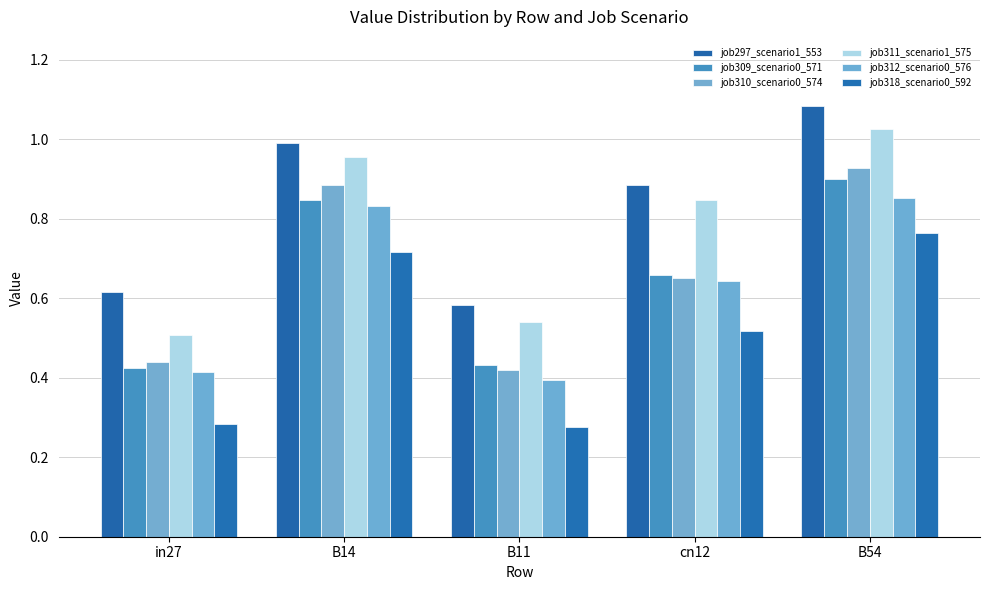

What is the total value across all series at B54?

5.5